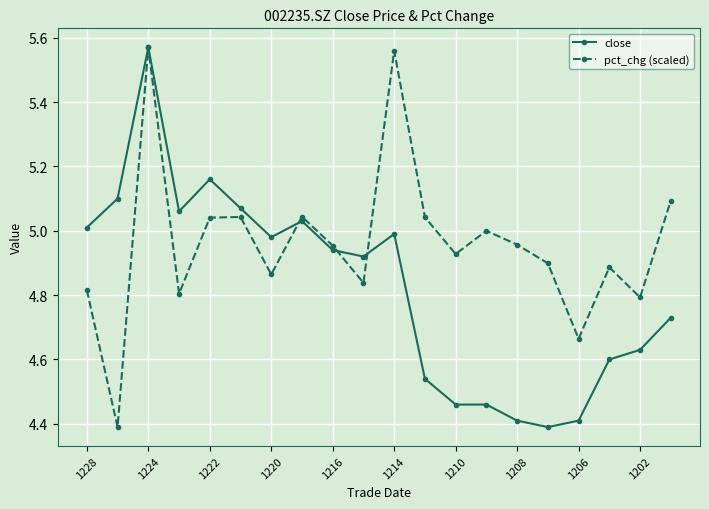

What is the minimum value for close?

4.4